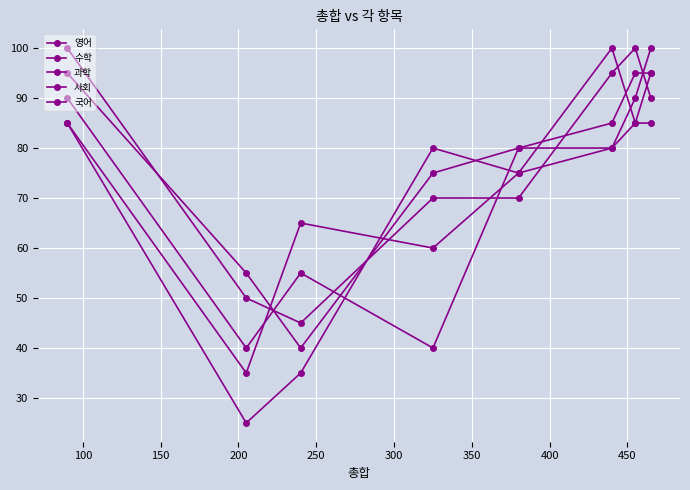

How many lines are shown in the chart?

5